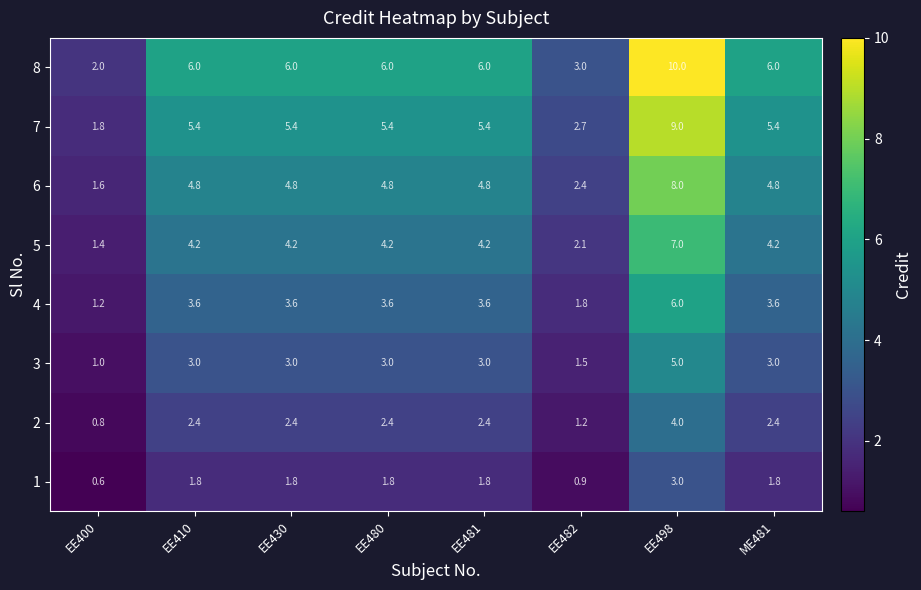

Which category has the lowest value across all series?

EE400